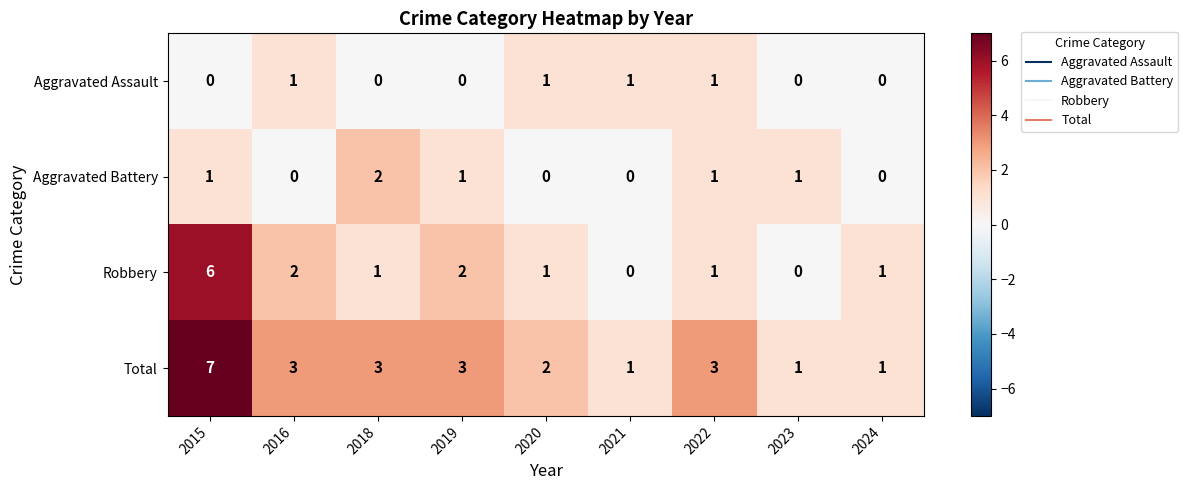

Count the Total values in the range 1 to 3.

8